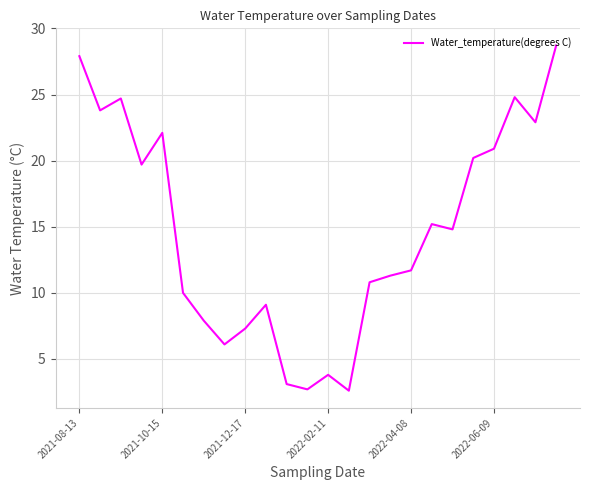

What is the greatest value displayed?

28.7